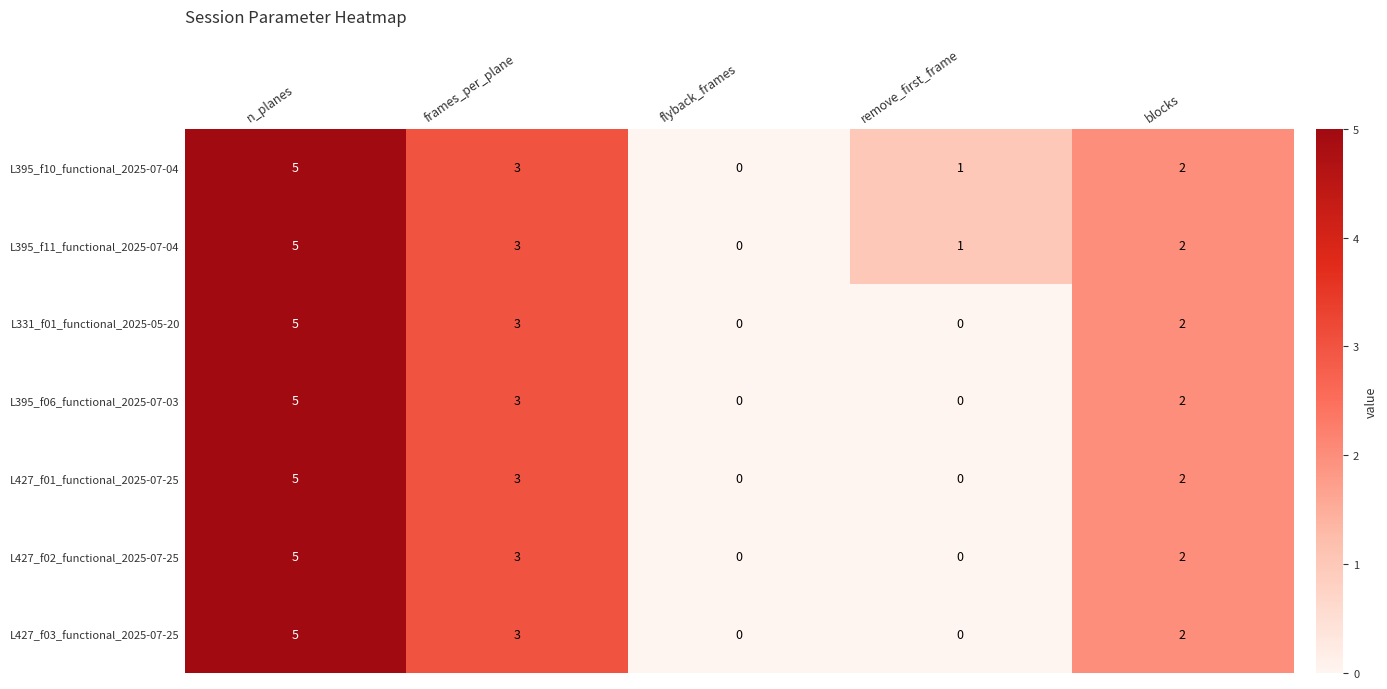

At which category is the sum across all series the highest?

n_planes